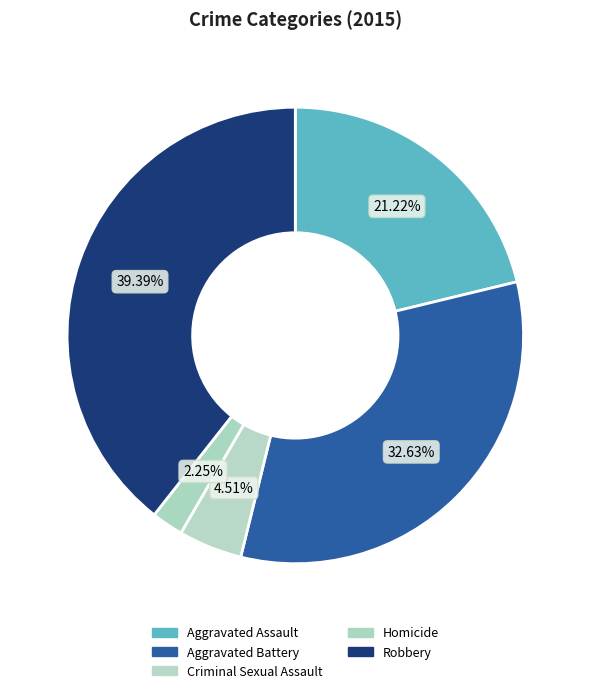

What percentage do Criminal Sexual Assault and Robbery together represent?

43.9%